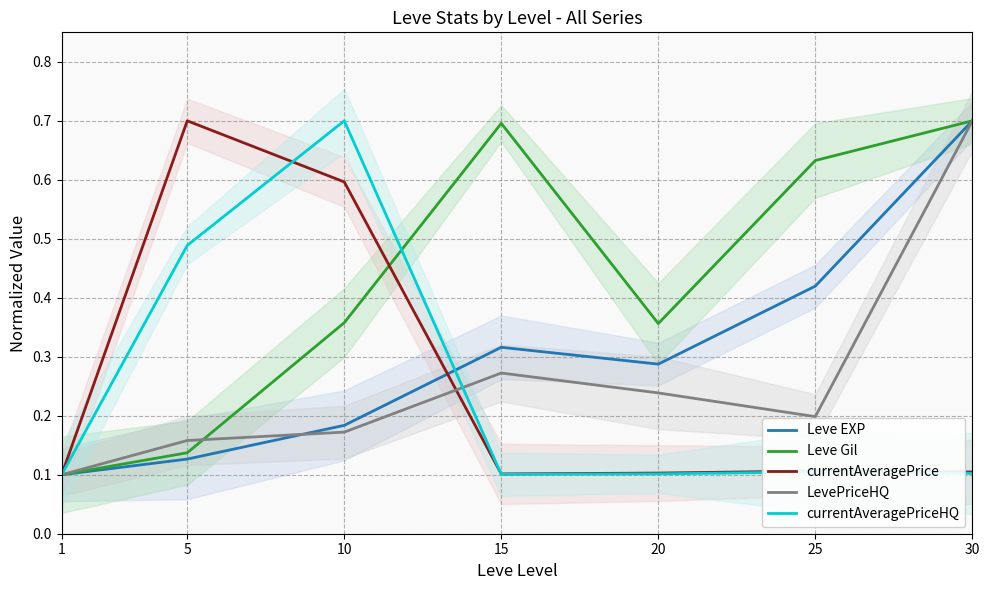

Does the chart have visible grid lines?

Yes